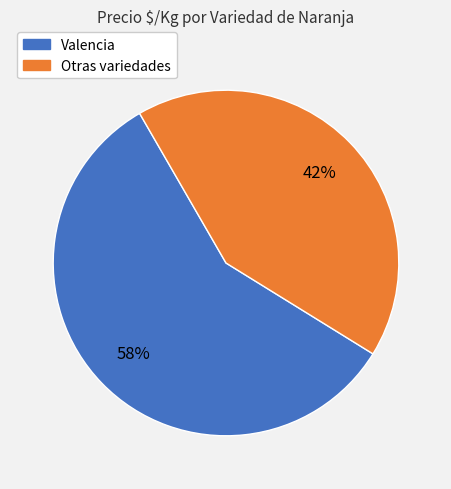

Is there a majority slice in this chart?

Yes